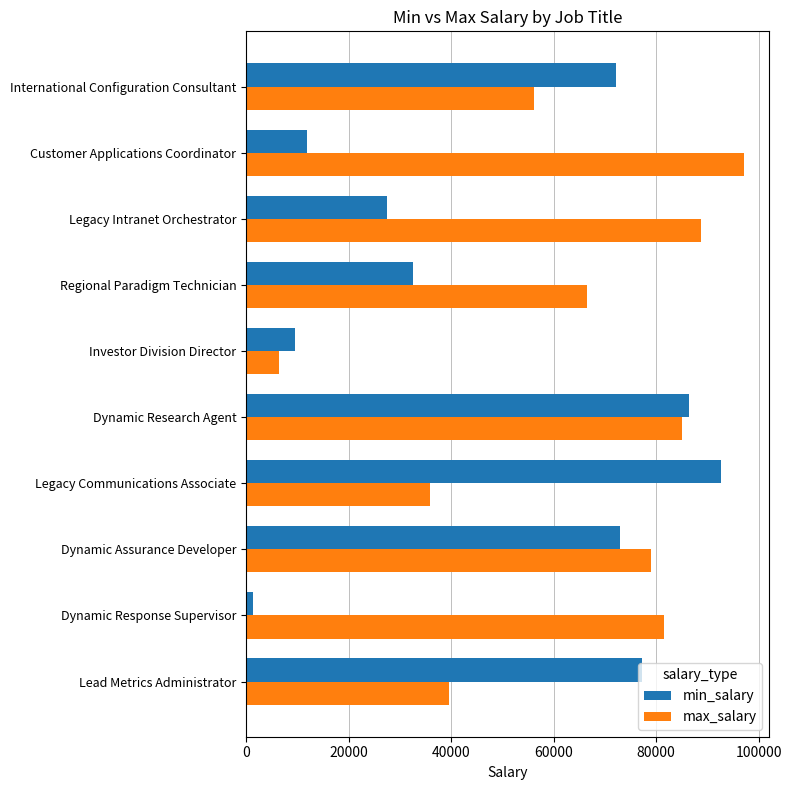

What is the approximate value of min_salary at Legacy Communications Associate?

92630